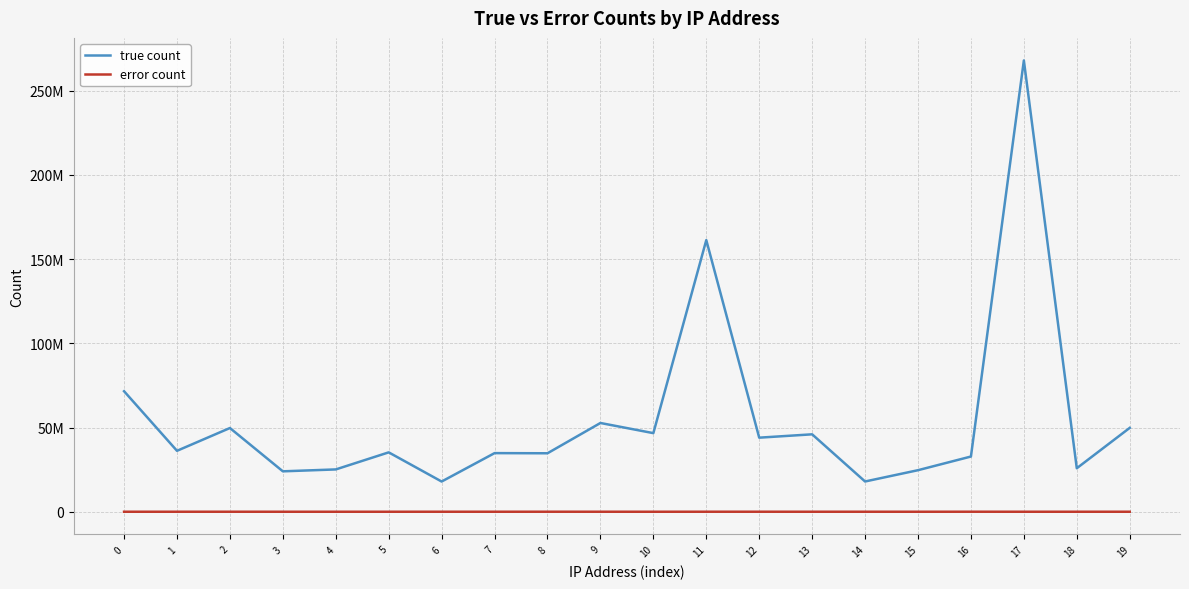

True or false: true count and error count cross at least once.

False